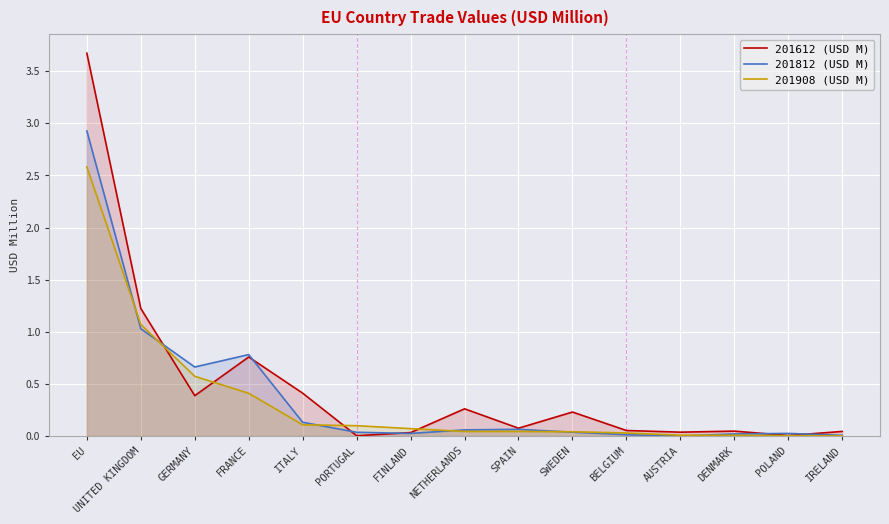

What is the total value across all series at PORTUGAL?

0.1